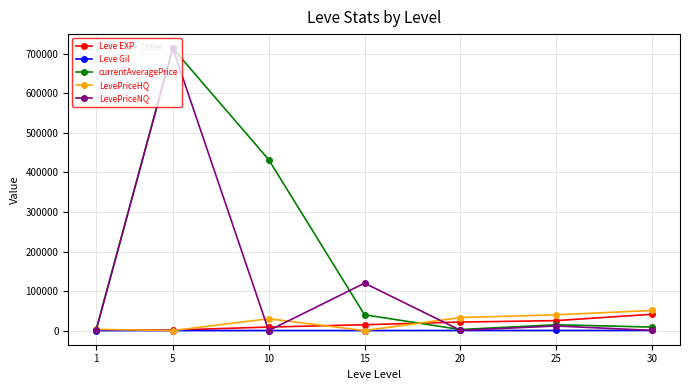

True or false: LevePriceHQ and Leve EXP intersect in this chart.

True